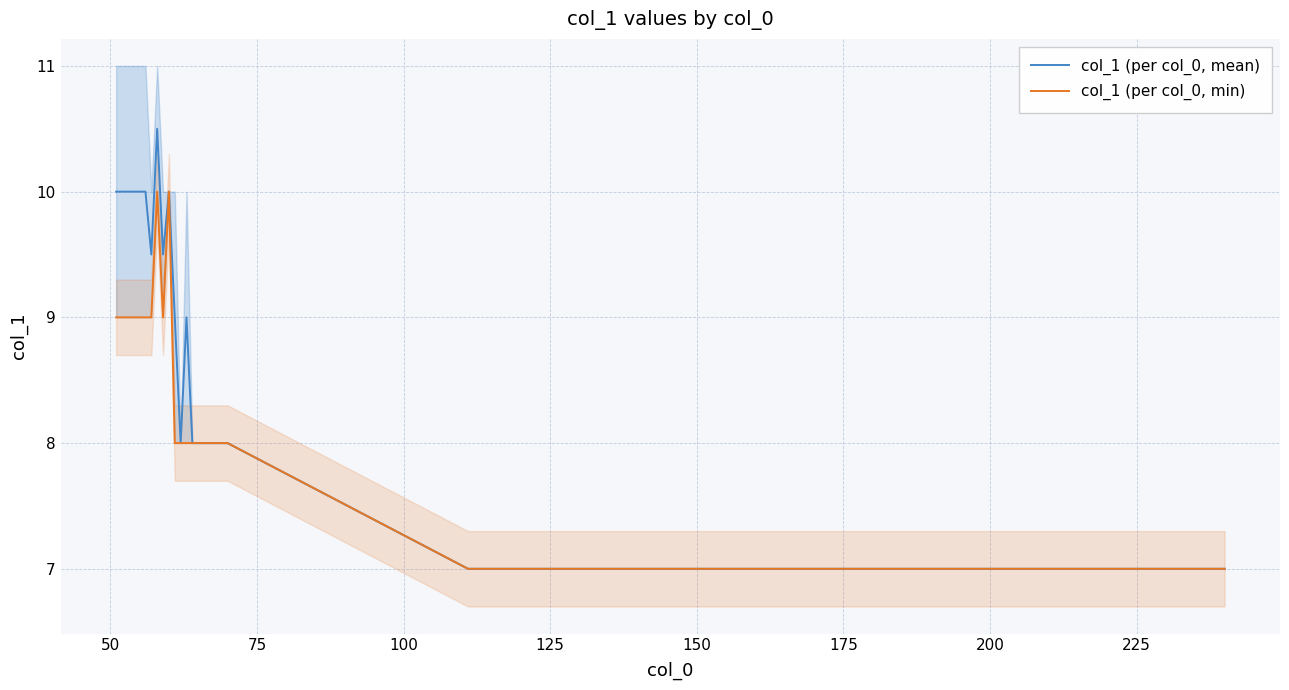

What is the average value?

9